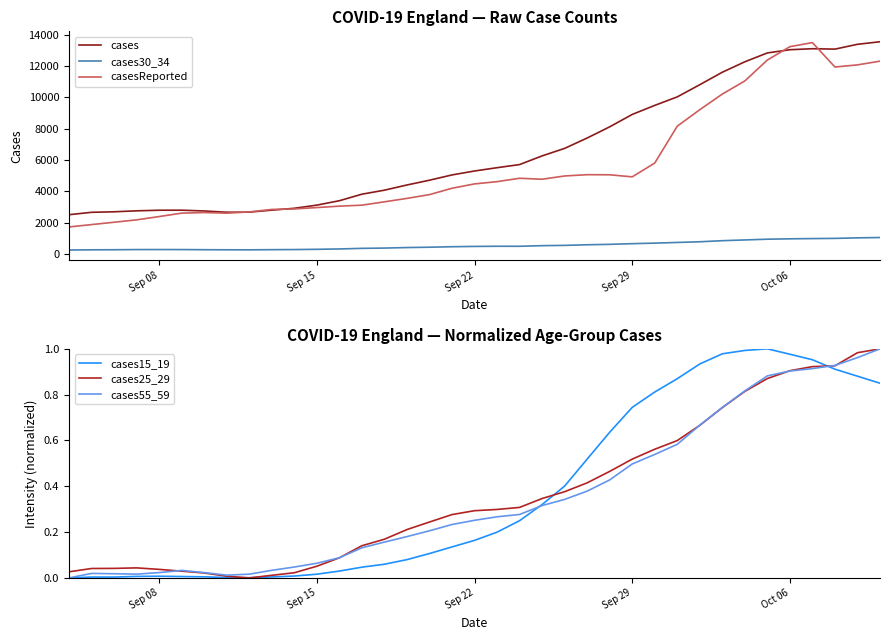

True or false: cases and cases30_34 intersect in this chart.

False